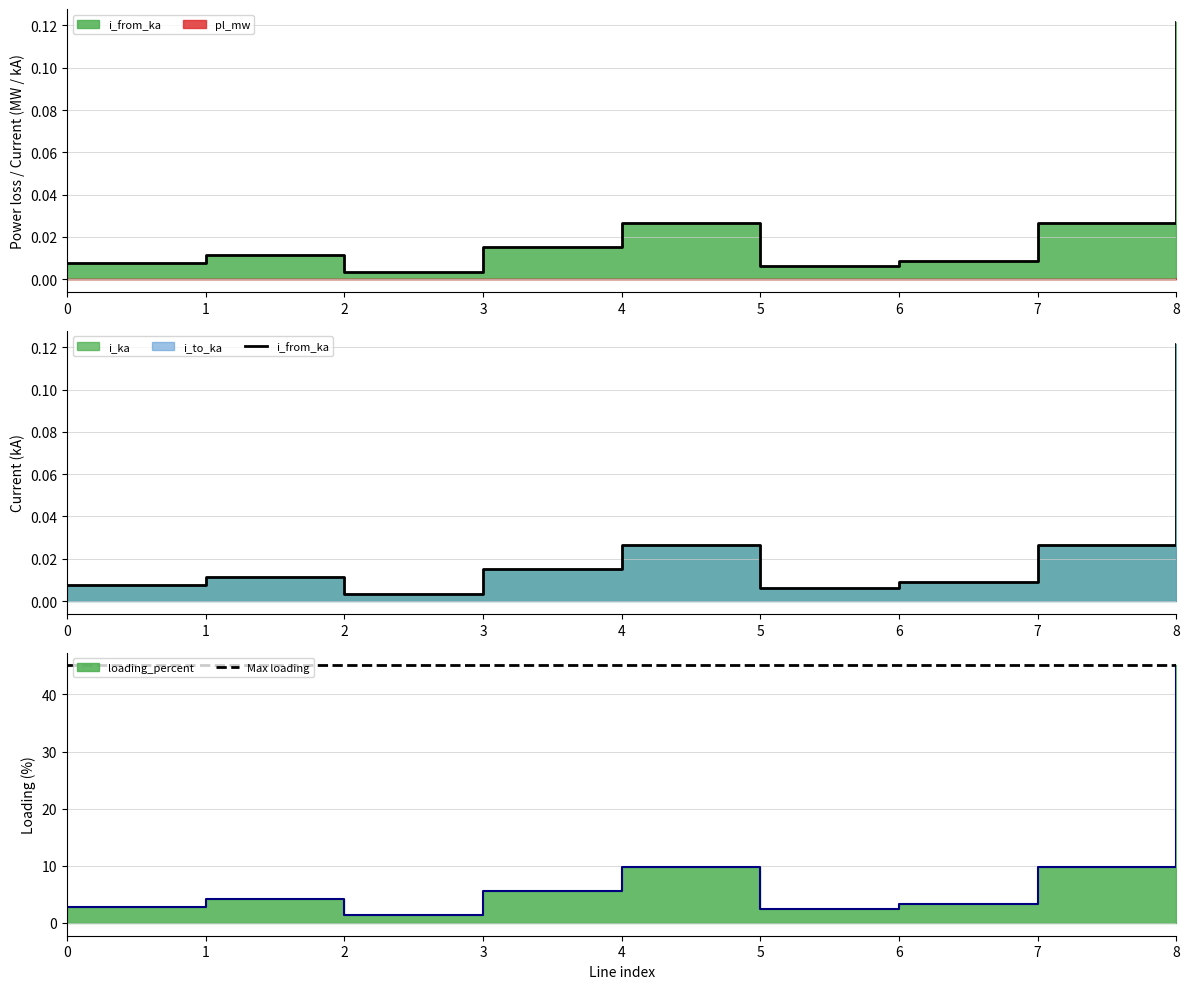

The value of i_to_ka at 5 is 0.0. True or false?

False